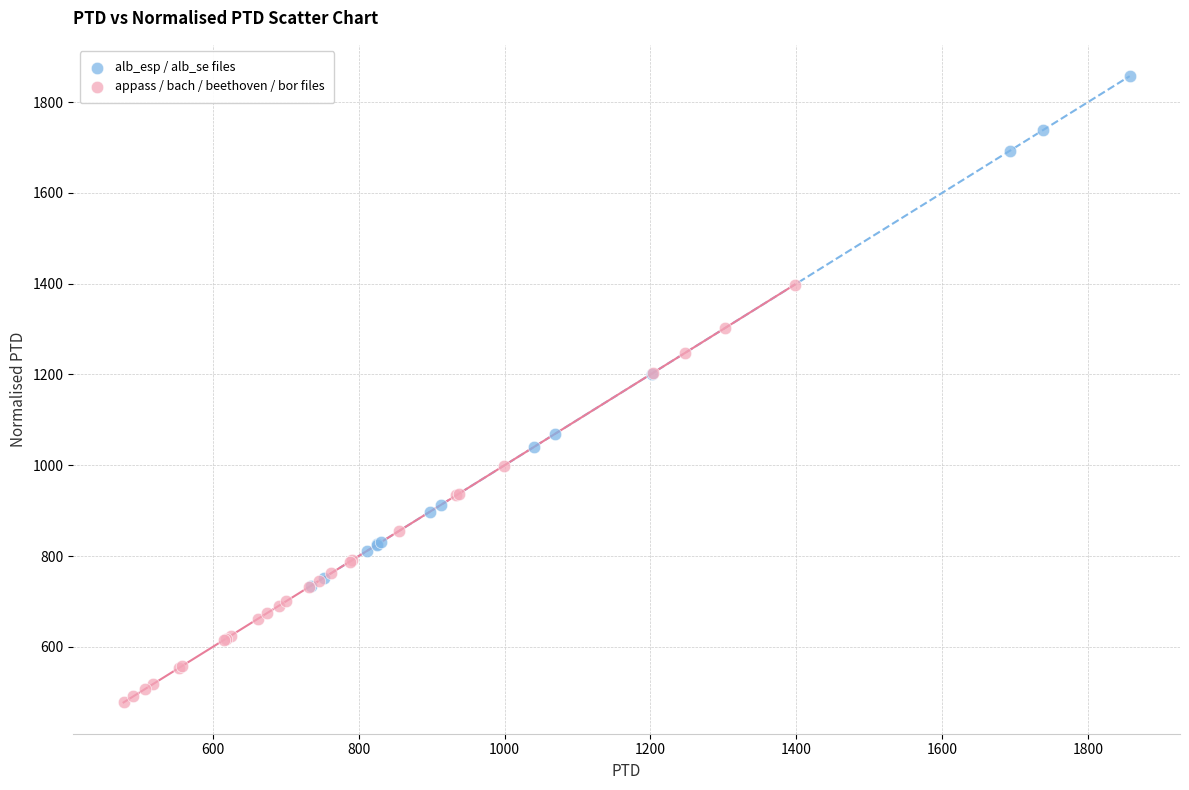

Which series reaches the minimum Y coordinate?

appass / bach / beethoven / bor files